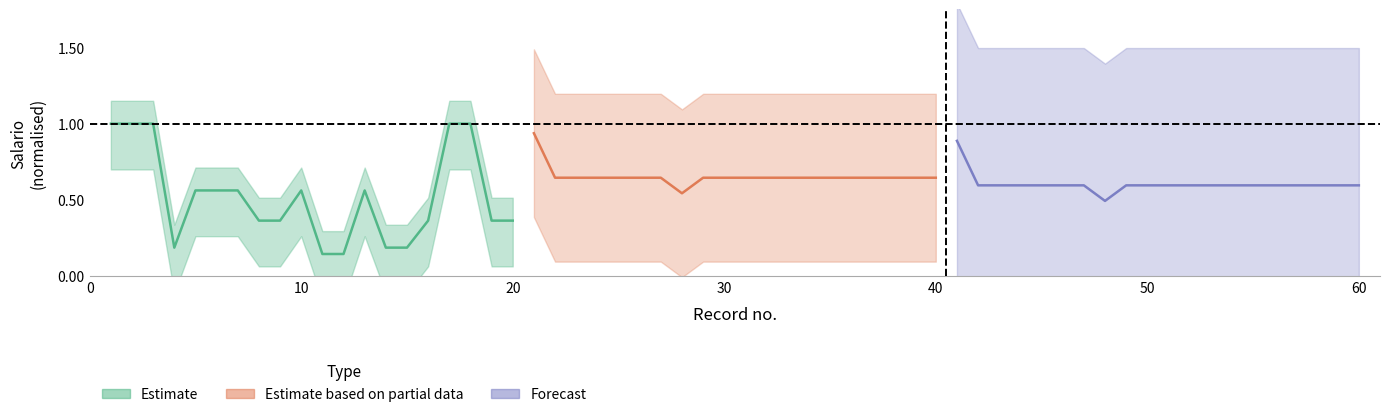

Does the chart display data point markers on the line(s)?

No